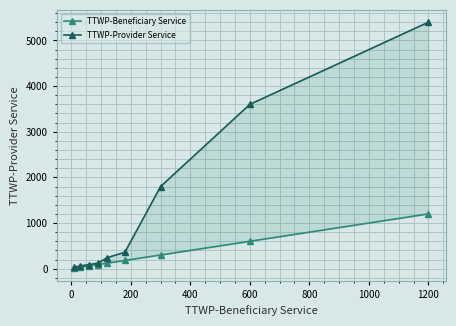

Which series has the widest spread of values?

TTWP-Provider Service